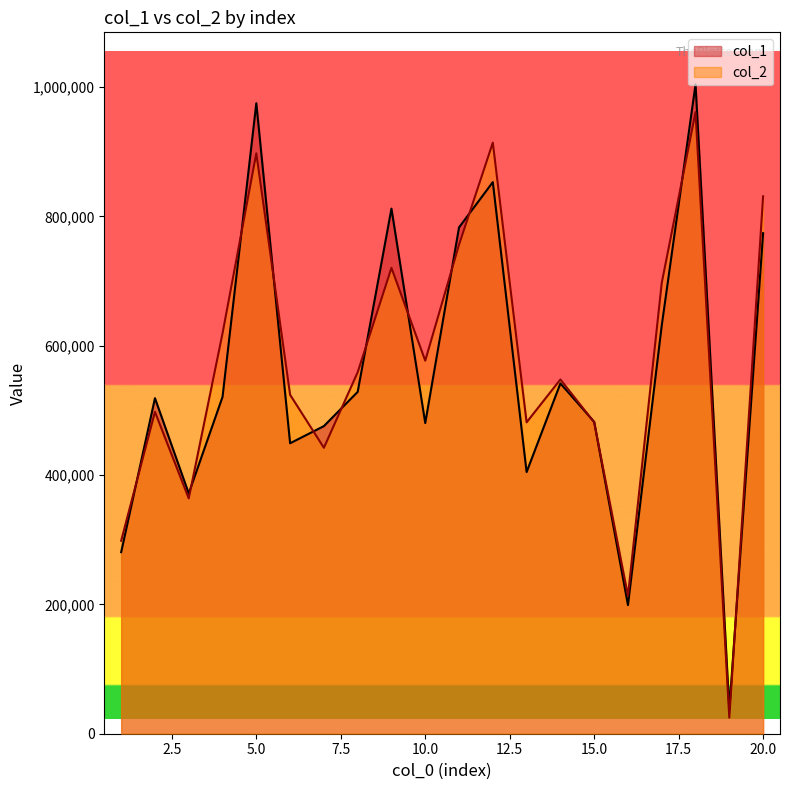

What is the value of the col_2 point at the 4th from the left?

619070